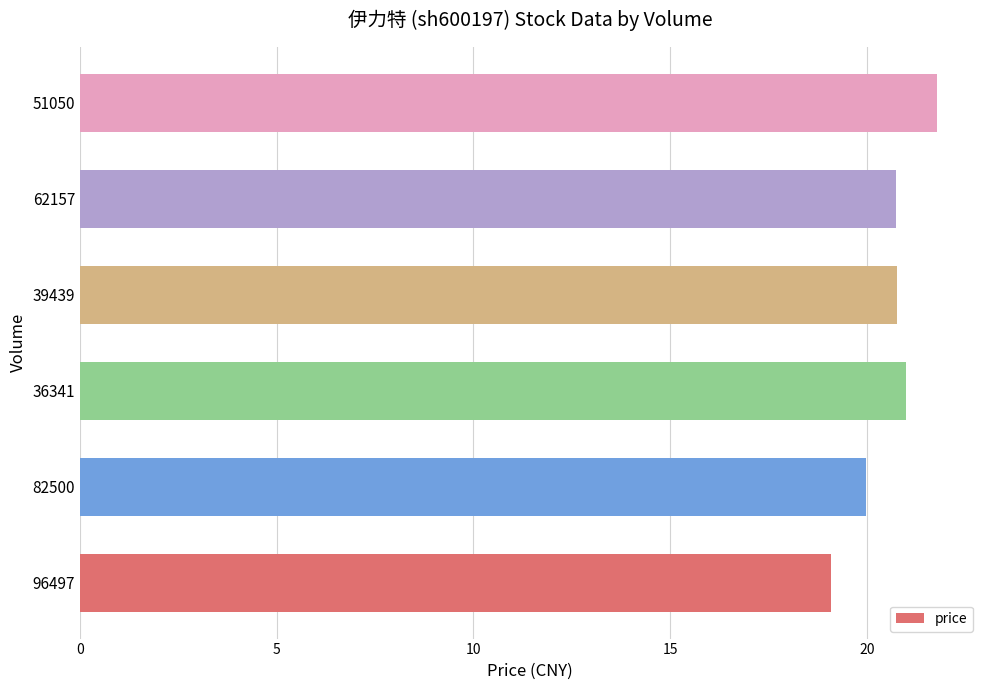

Is it true that the value at 36341 is 11.1?

False